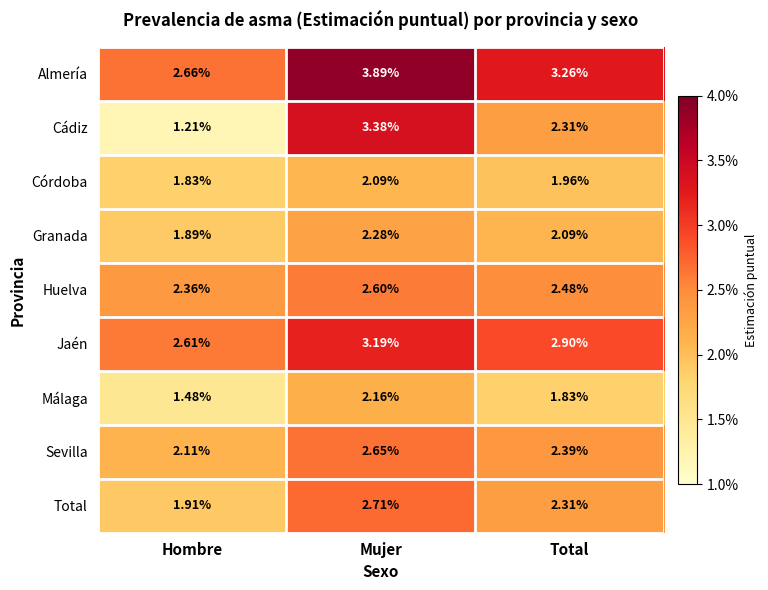

Which series has the largest total across all categories?

Almería